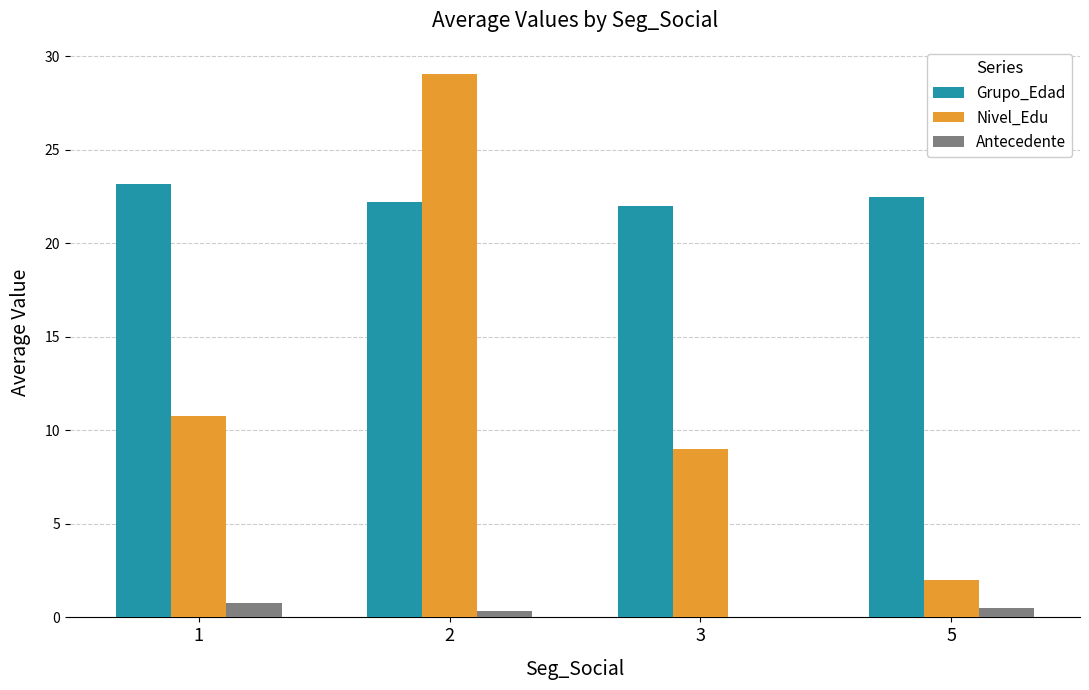

What is the average value of the Grupo_Edad series?

22.5